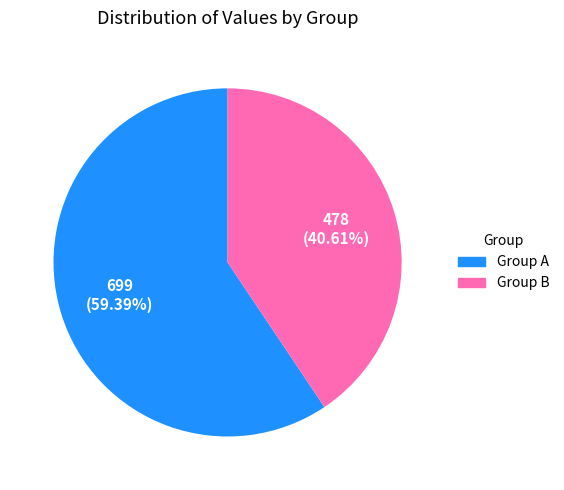

How many segments does this pie chart have?

2